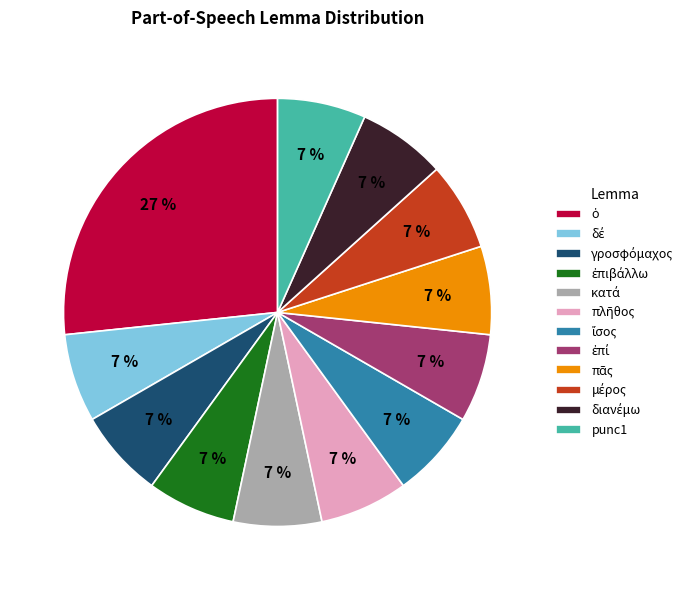

How many slices are in this pie chart?

12